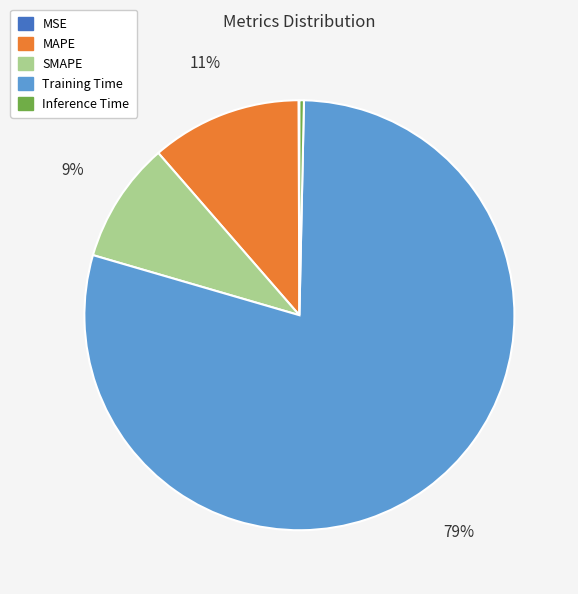

Which has a higher value, MAPE or Training Time?

Training Time